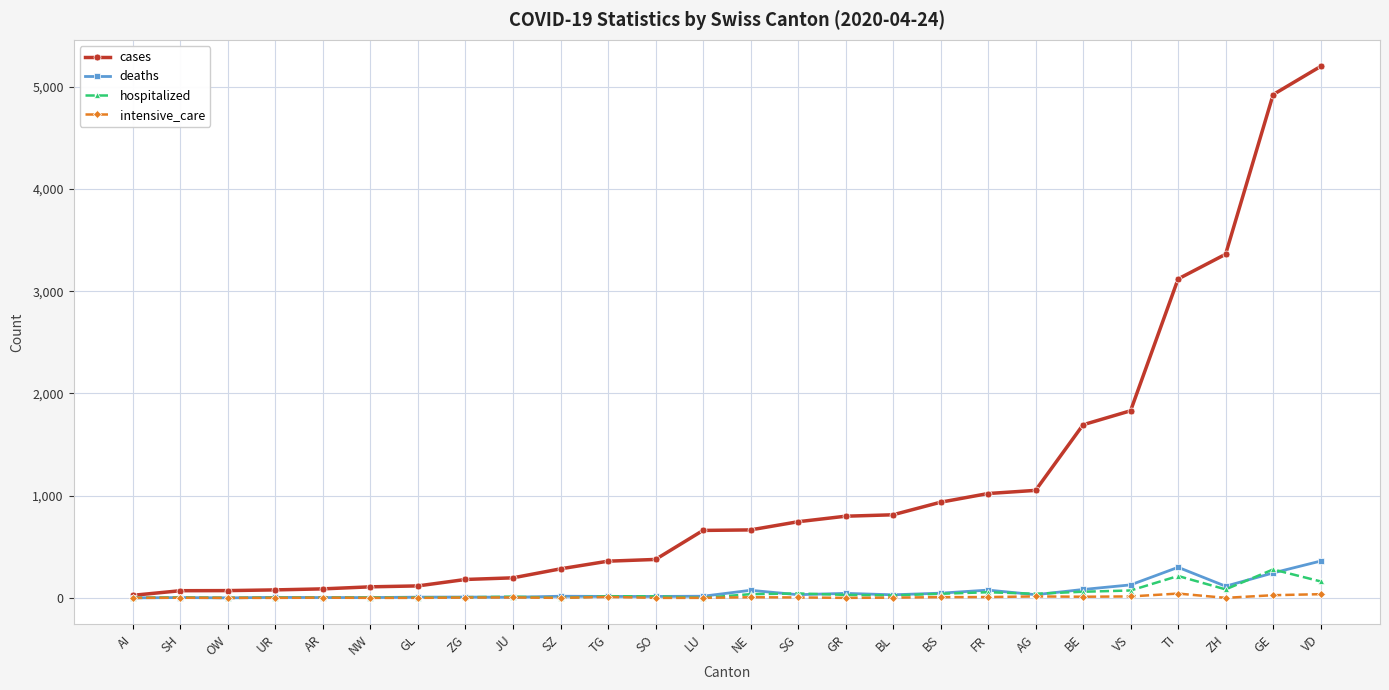

At which label does hospitalized reach its peak?

GE